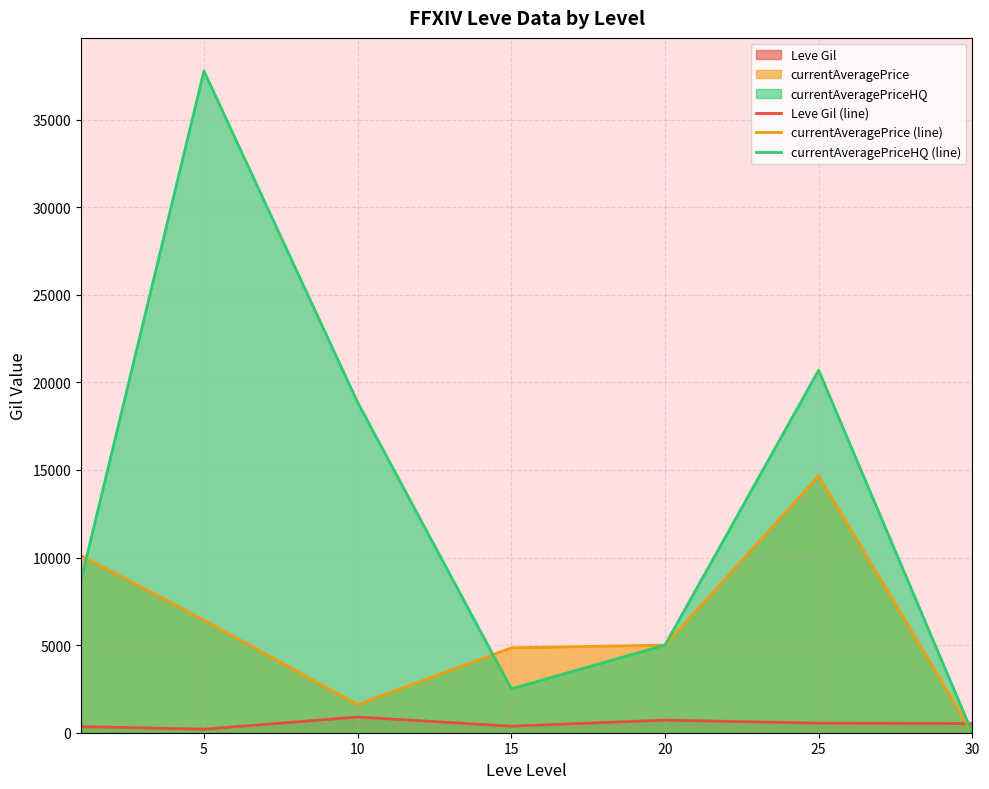

Which label corresponds to the smallest value in the chart?

30